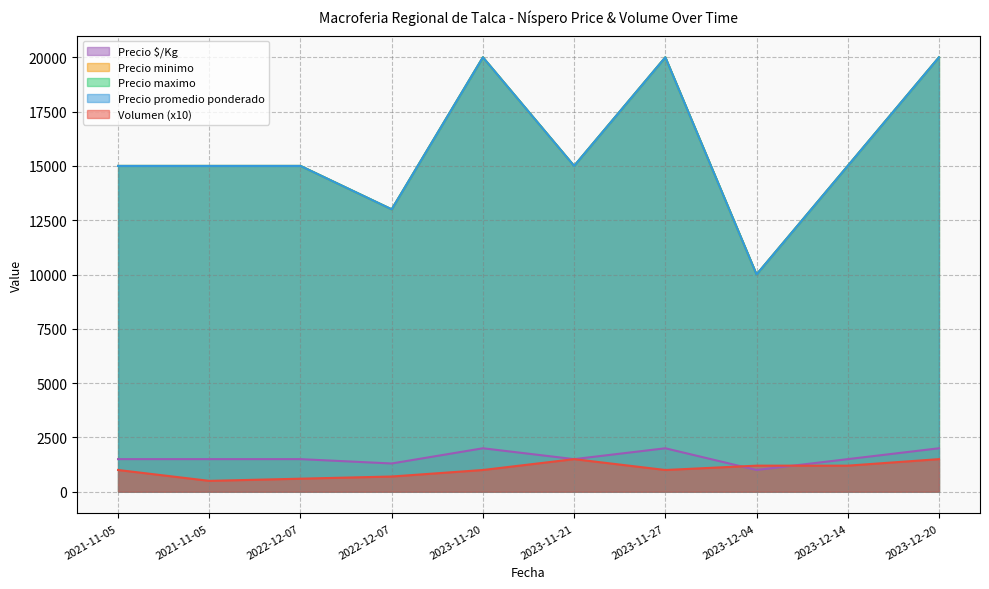

At which category does Precio maximo reach its first local valley?

2022-12-07